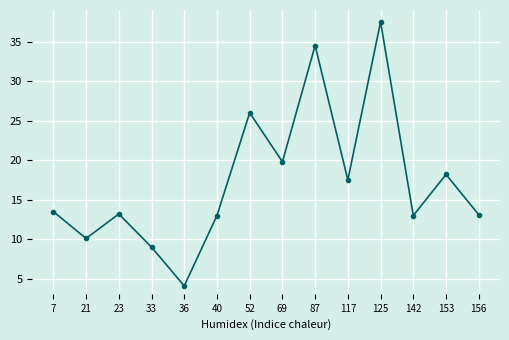

Where is the first local minimum?

21